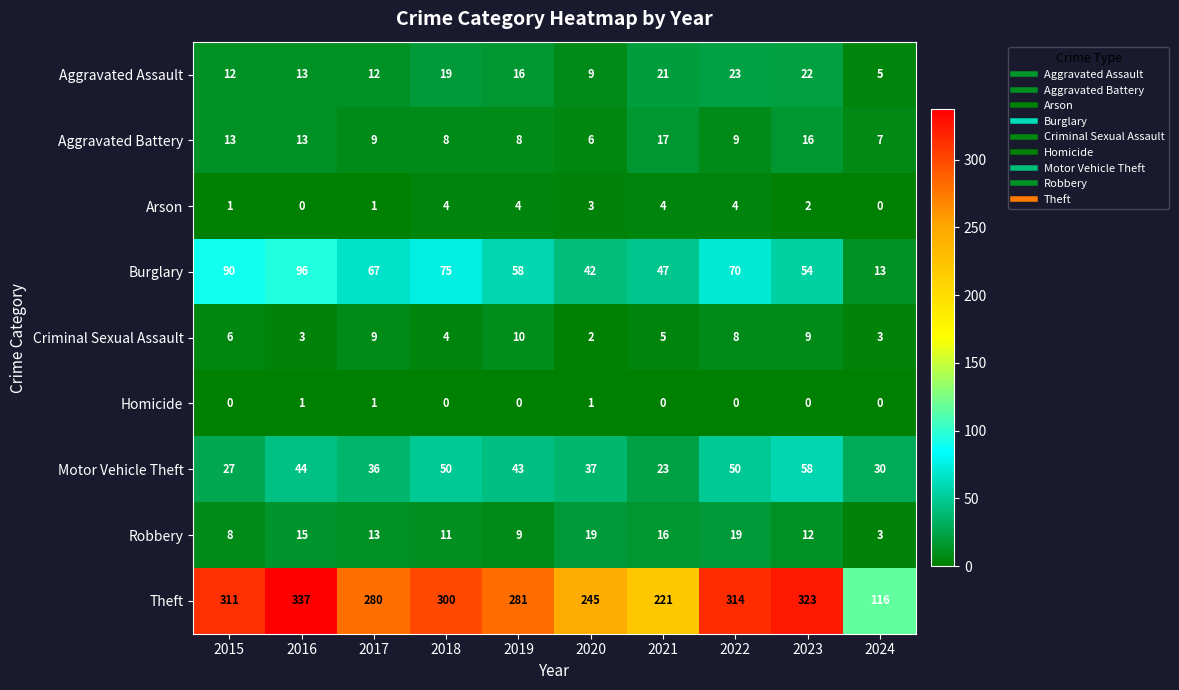

What is the sum of all Criminal Sexual Assault values?

59